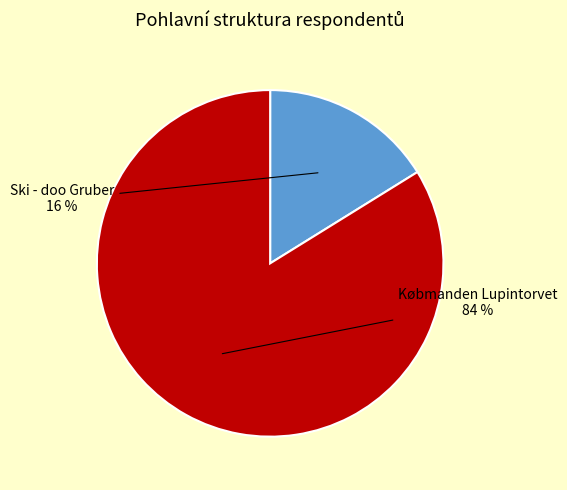

Rank the categories by value from lowest to highest.

Ski - doo Gruber, Købmanden Lupintorvet